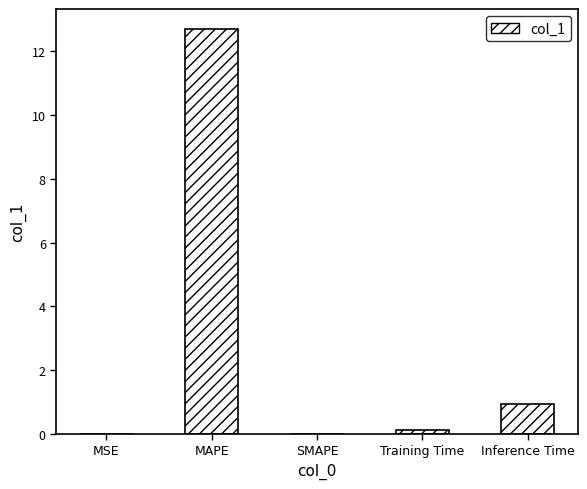

Which category has the highest value across all series?

MAPE